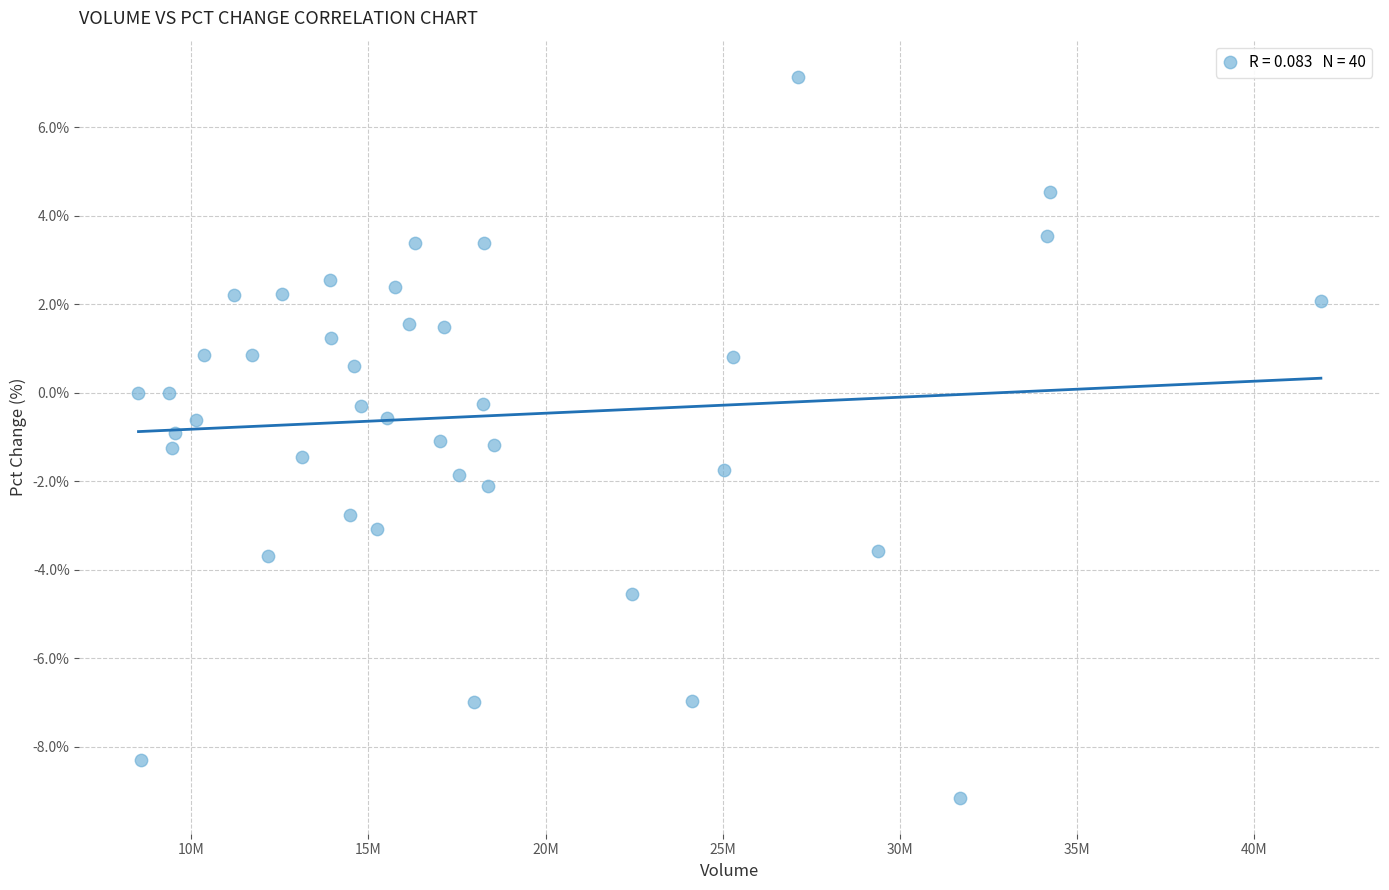

What is the range of Y values (max minus min)?

16.3